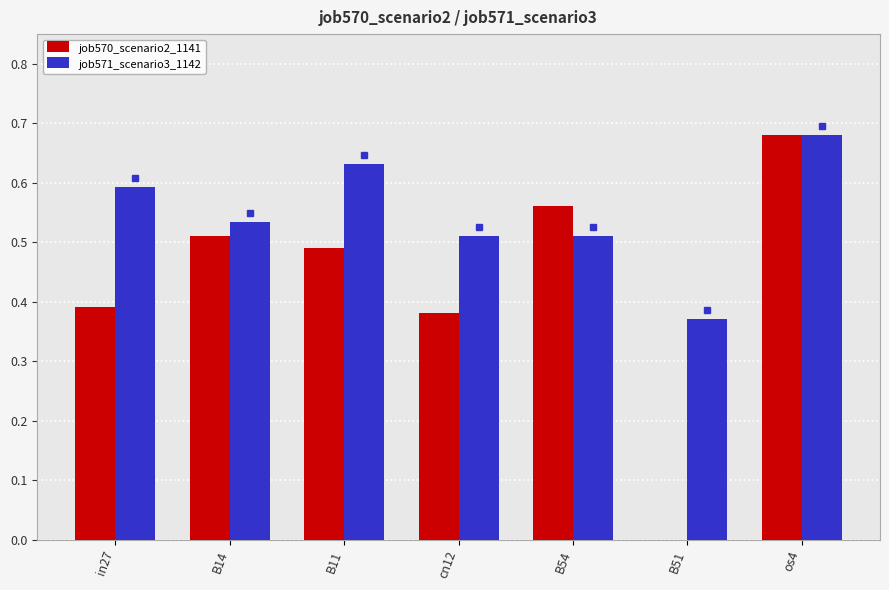

Is the value of job571_scenario3_1142 at os4 greater than the value of job570_scenario2_1141 at B14?

Yes